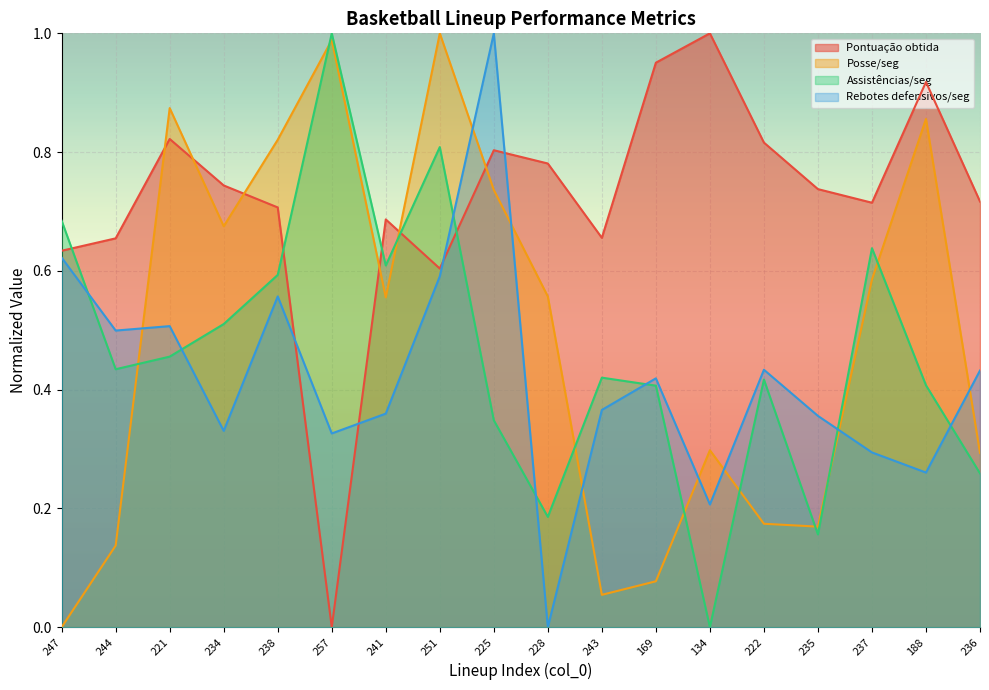

Which series changed the most between 257 and 243?

Posse/seg